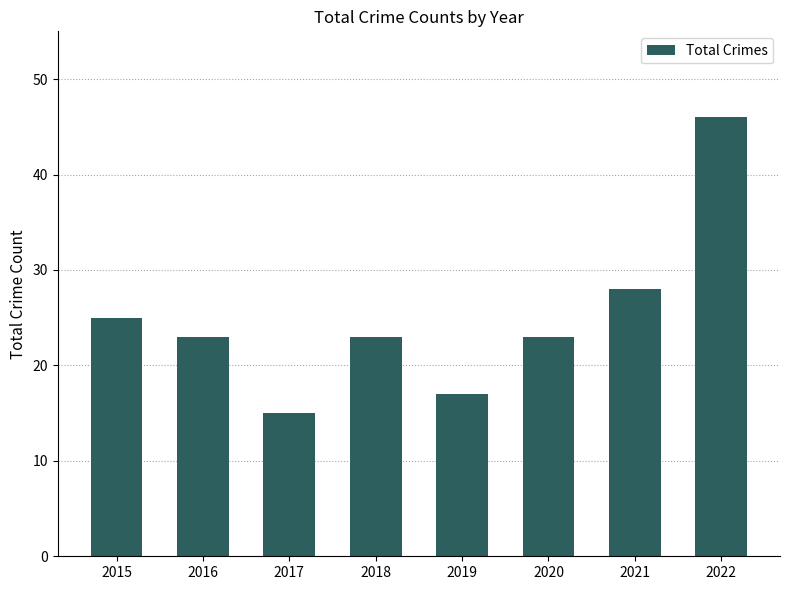

What is the smallest value displayed?

15